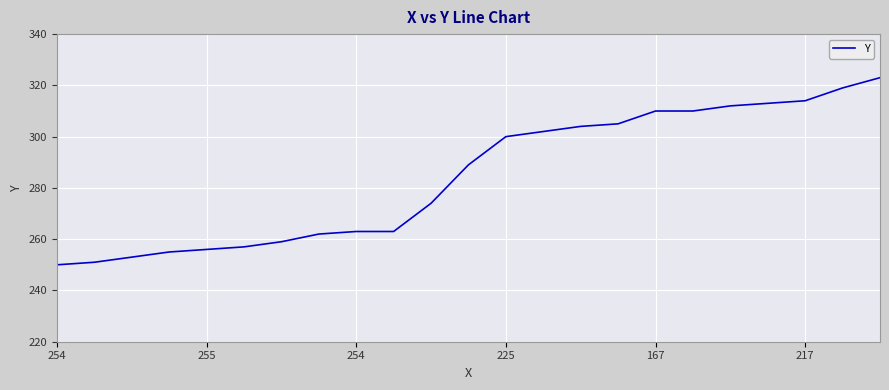

What is the difference between the maximum and minimum values?

73